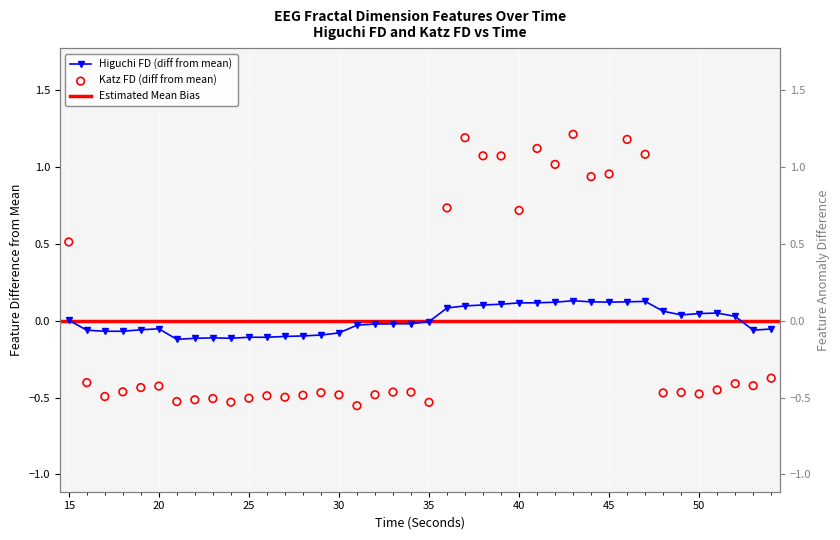

Which series contains the highest Y value?

katz_fd_EEG